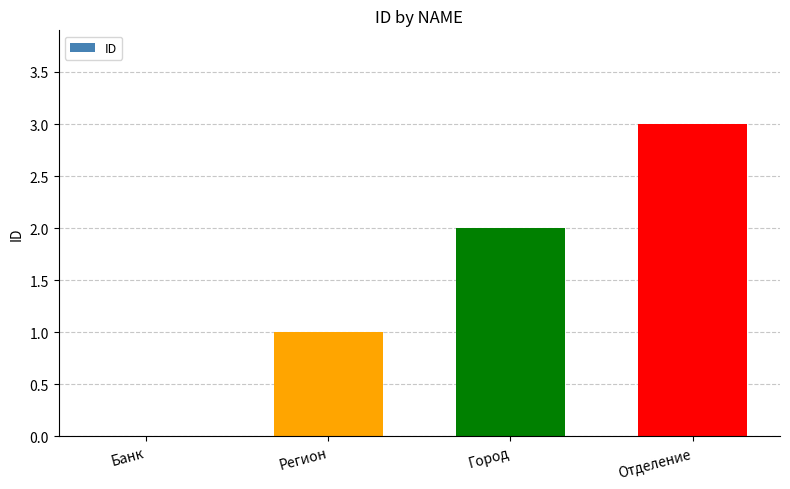

Between Отделение and Банк, which is larger?

Отделение